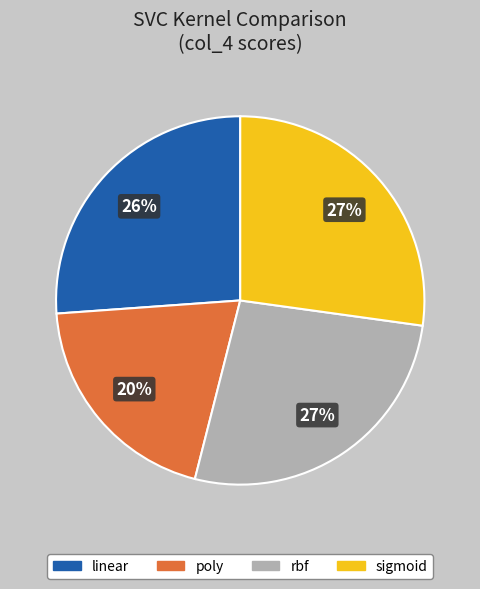

To the nearest percent, what is the difference between the linear and poly slice percentages?

6%